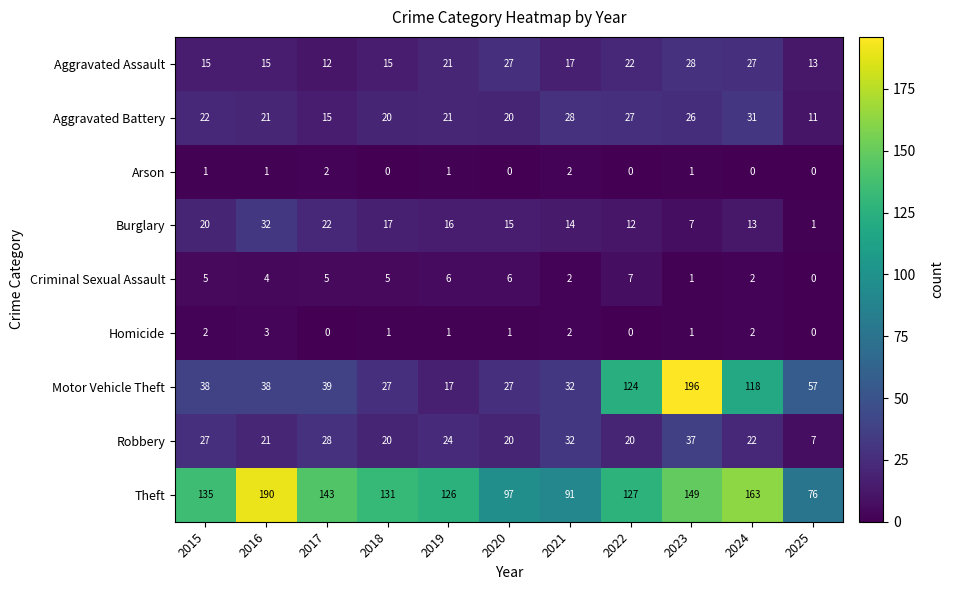

Is it true that Homicide equals 0 at 2025?

True